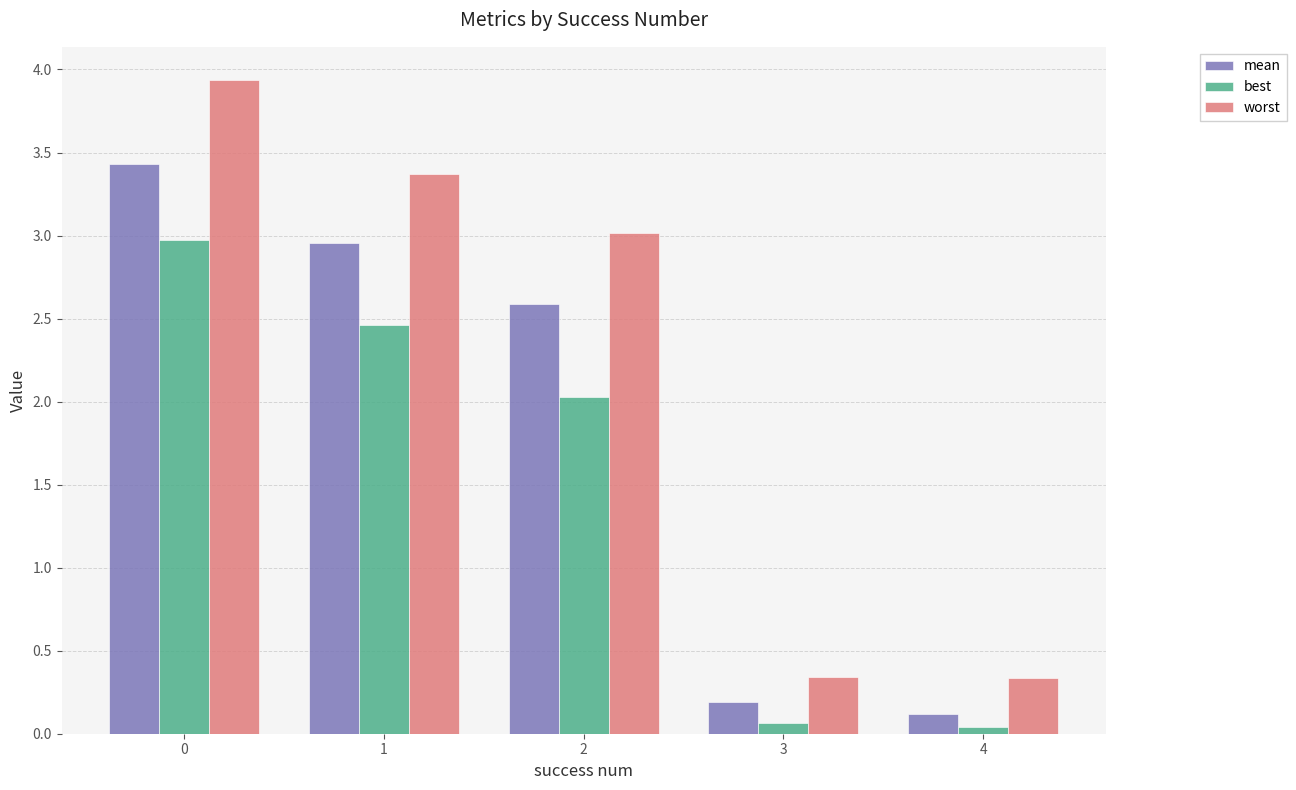

Which series has the widest spread of values?

worst